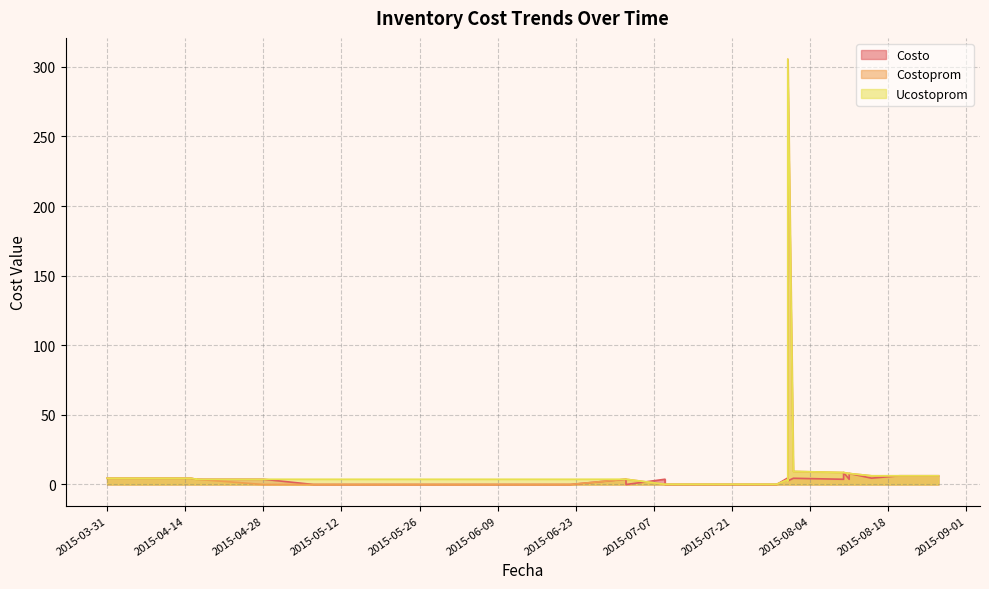

What is the sum of all Ucostoprom values?

472.2